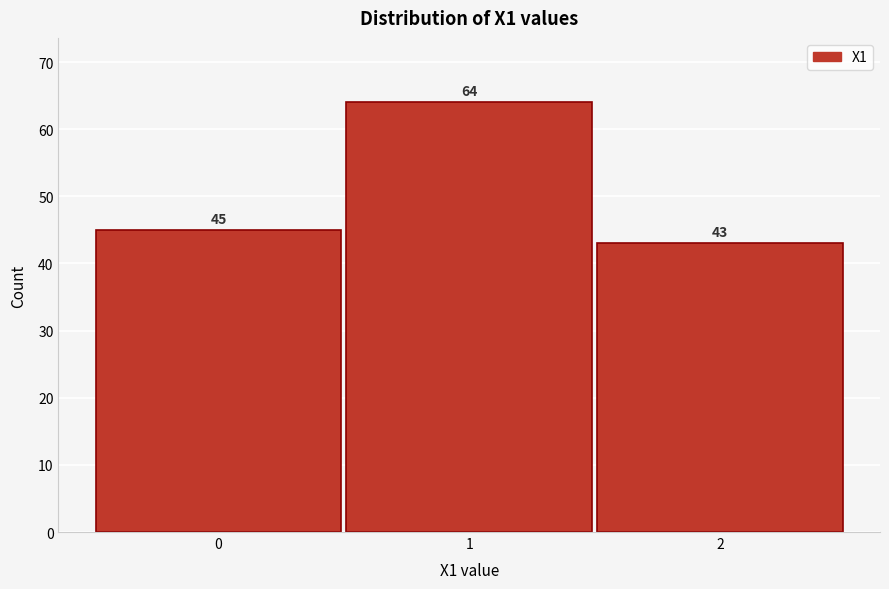

Reading left to right, list all the values displayed in this chart.

0=45	1=64	2=43